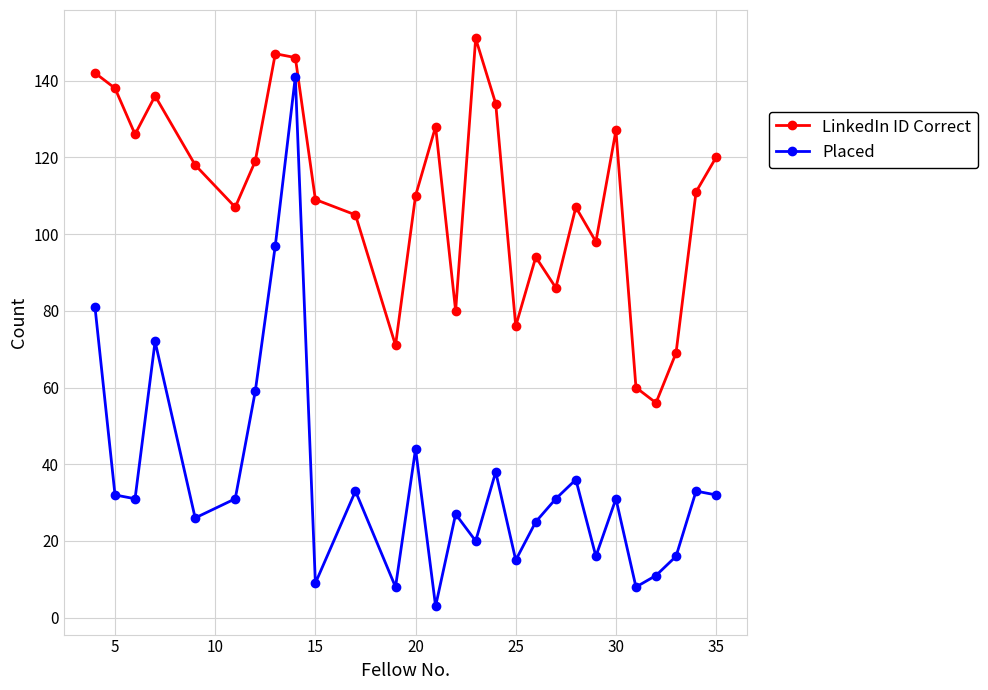

How many series are shown in this chart?

2